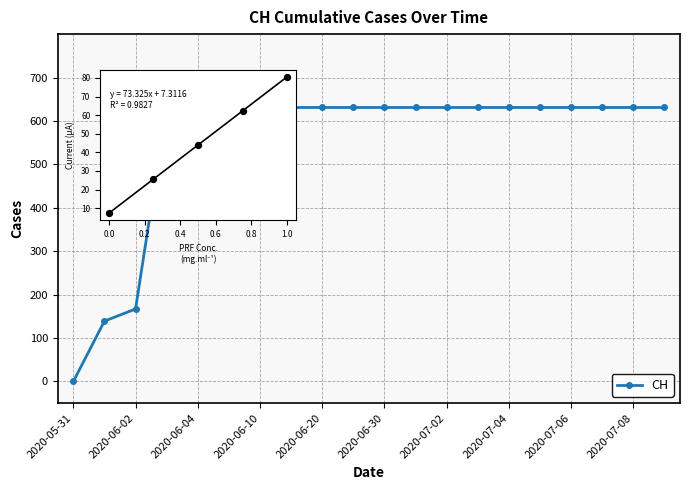

Approximately how many times larger is the value at 2020-07-02 compared to 2020-06-02?

3.8